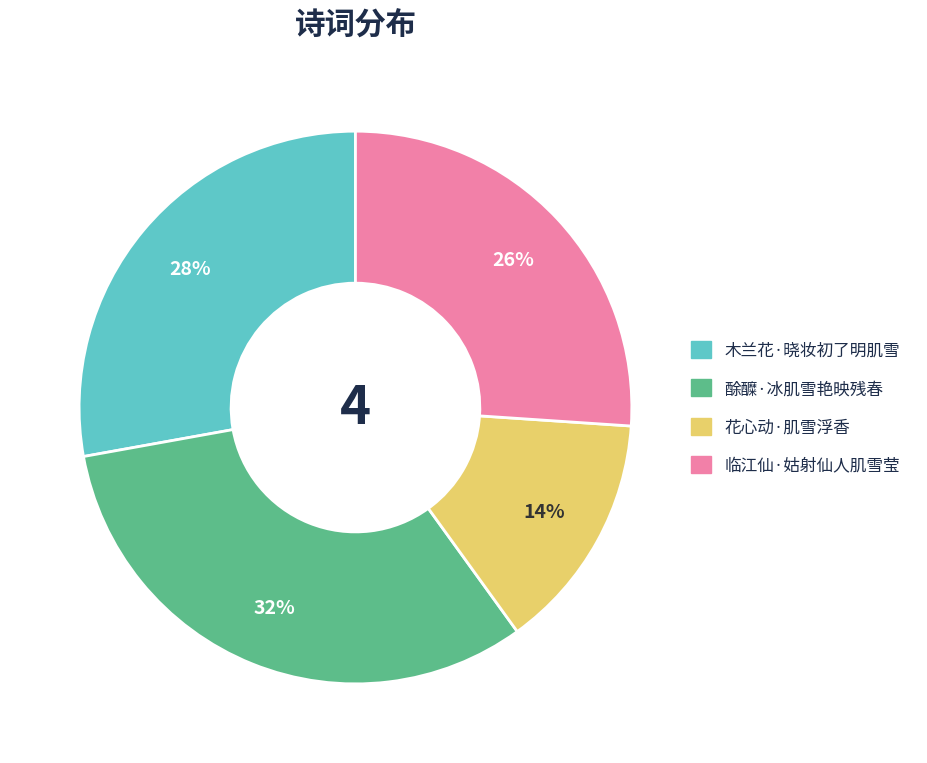

Is the sum of 木兰花·晓妆初了明肌雪 and 临江仙·姑射仙人肌雪莹 greater than half?

Yes